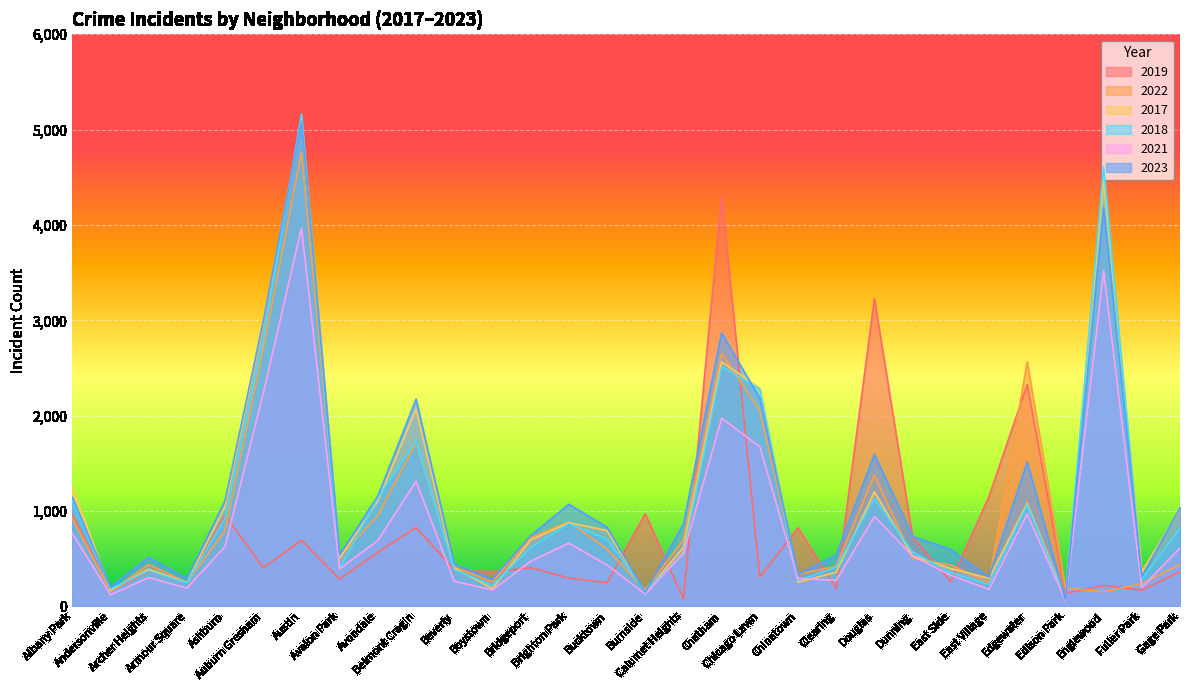

True or false: 2021 and 2019 intersect in this chart.

True